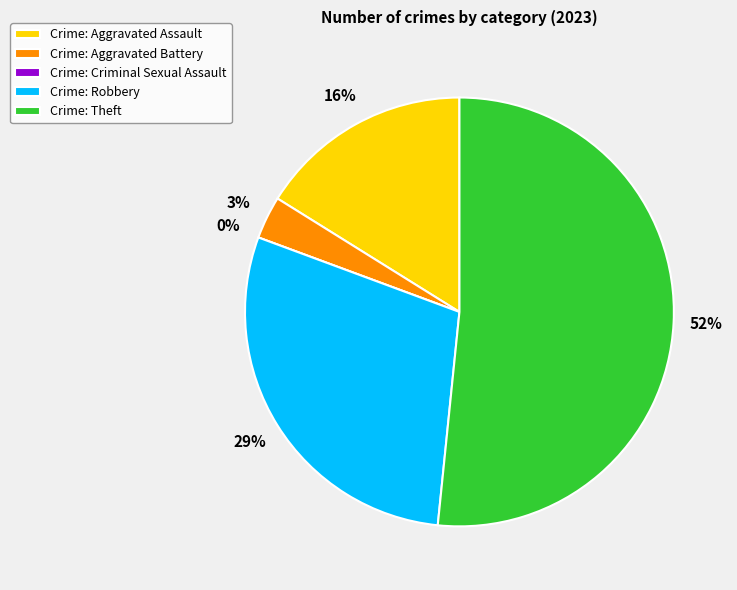

Count the number of slices in the pie.

5